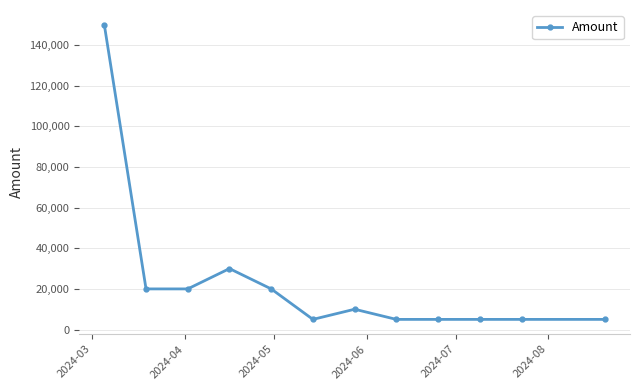

What is the minimum value shown in the chart?

5000